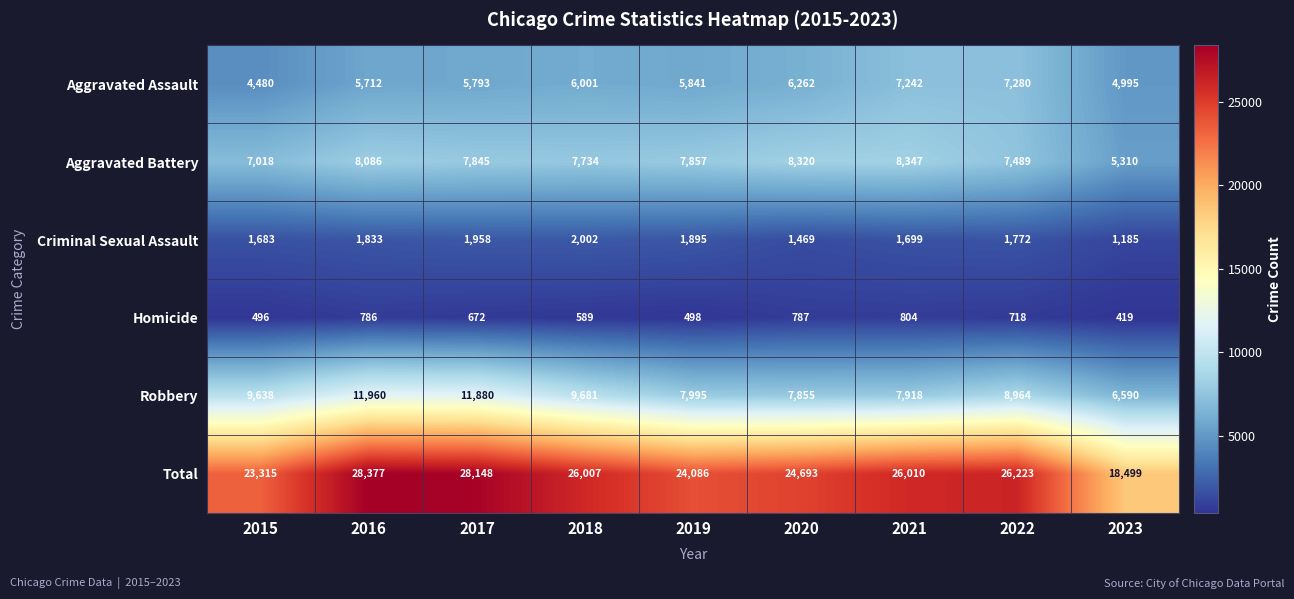

List the series in order of their peak value, lowest first.

Homicide, Criminal Sexual Assault, Aggravated Assault, Aggravated Battery, Robbery, Total